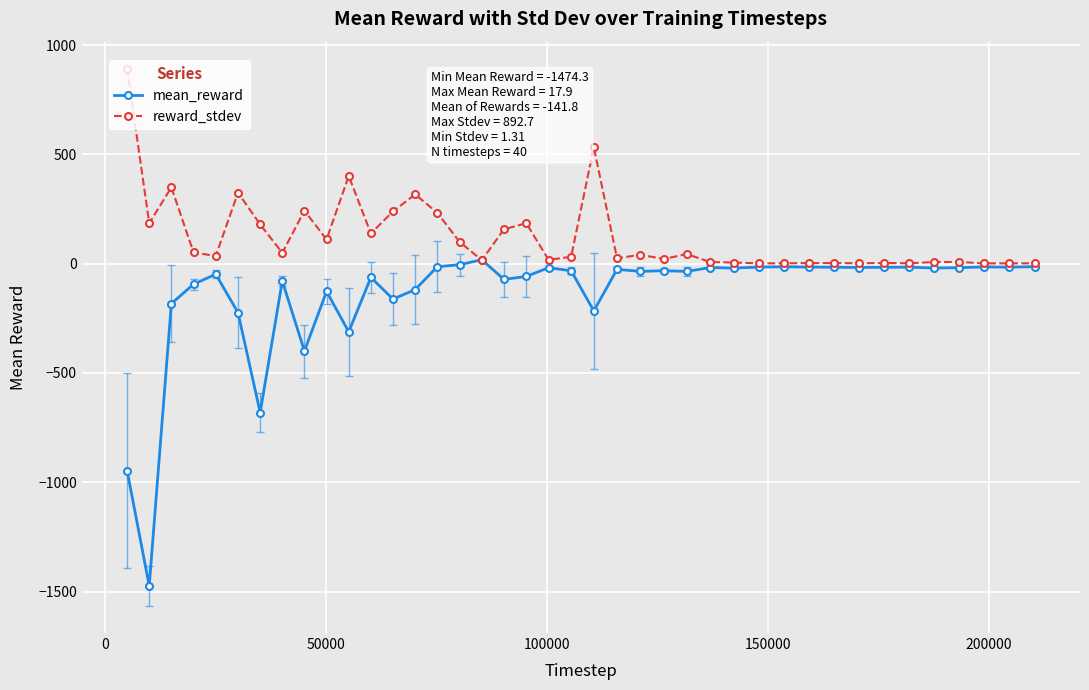

True or false: mean_reward has more than 1 interior local peaks.

True